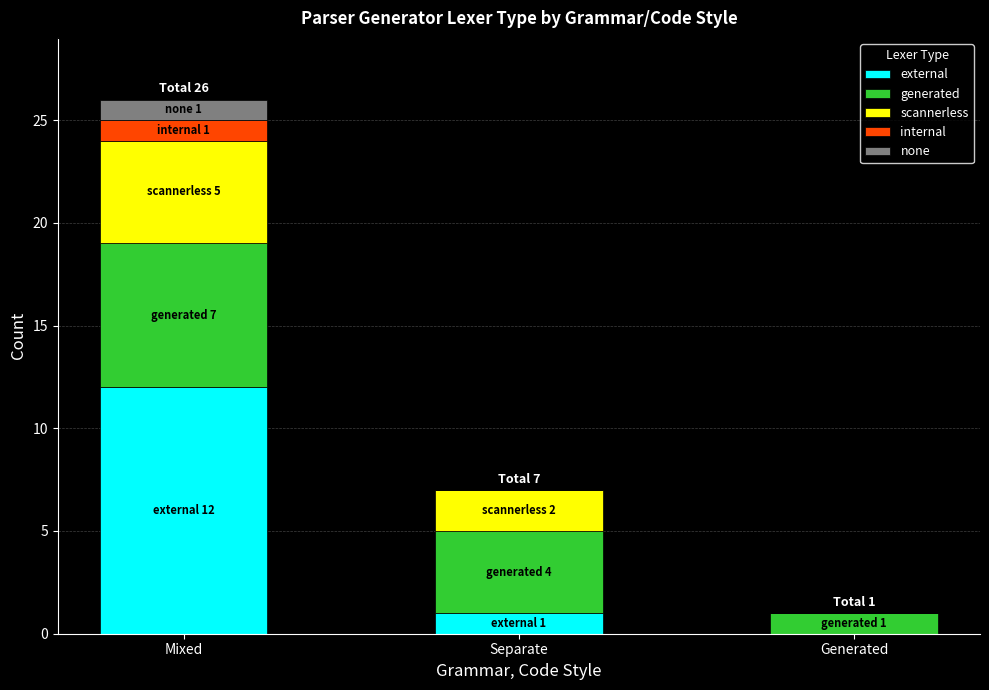

What is the sum of the external values at Generated and Mixed?

12